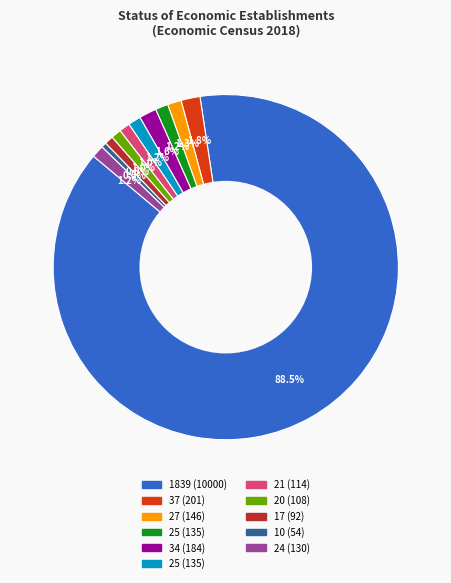

Does any single category account for the majority?

Yes